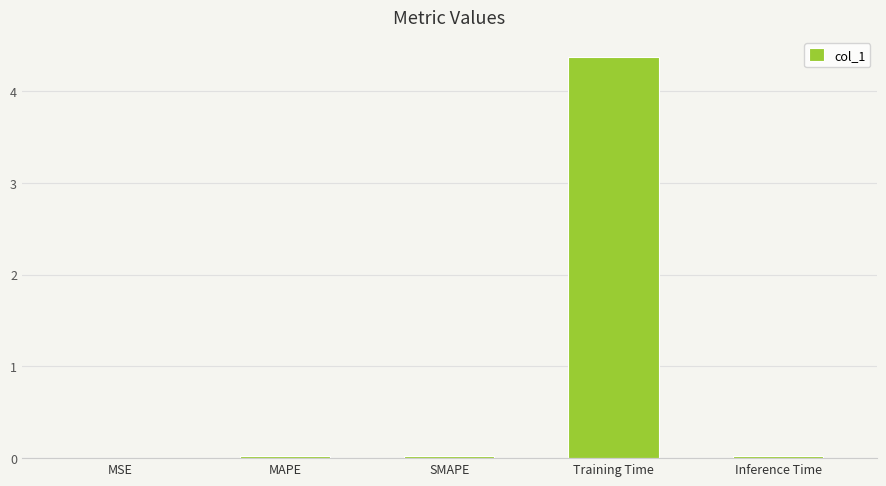

At which category does the chart reach its peak across all series?

Training Time